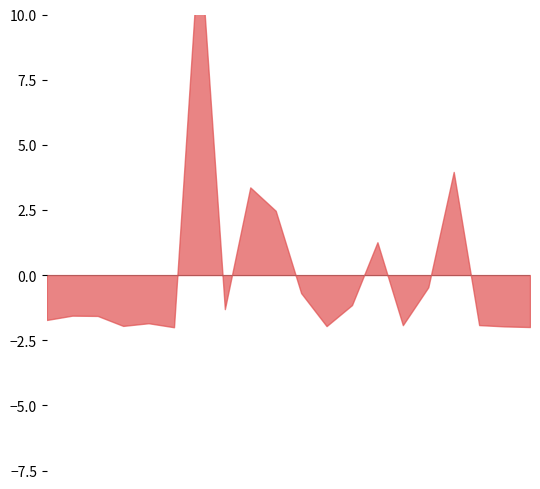

The chart shows a value of -0.3 at Belarus. True or false?

False